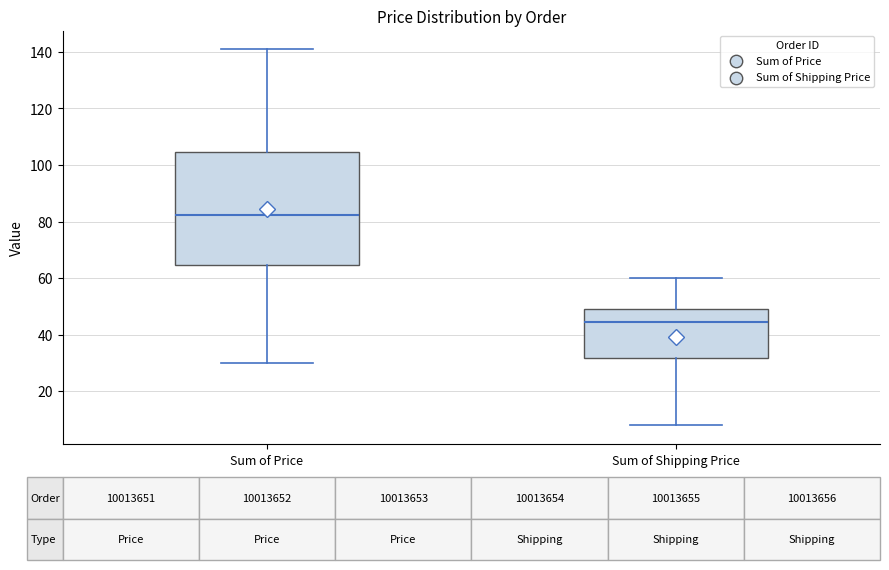

Which box has the lowest median line?

Sum of Shipping Price